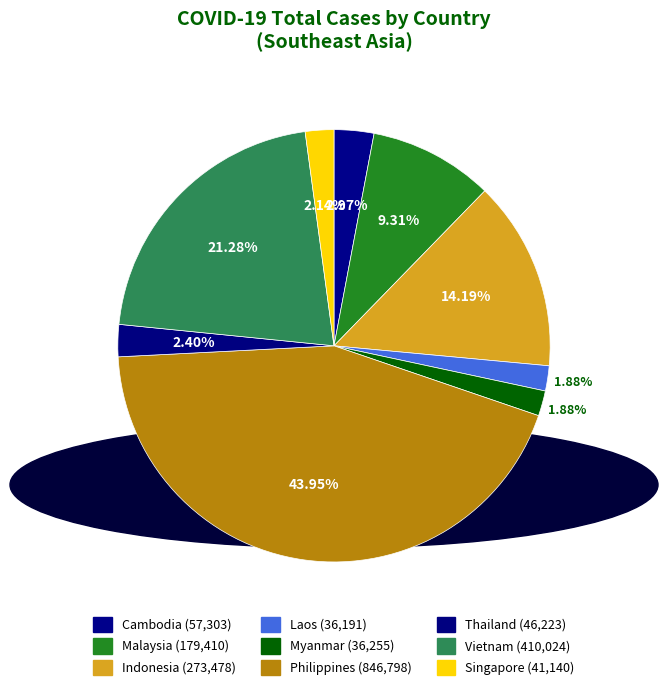

Combined, what portion of the pie is Thailand and Myanmar?

4.3%